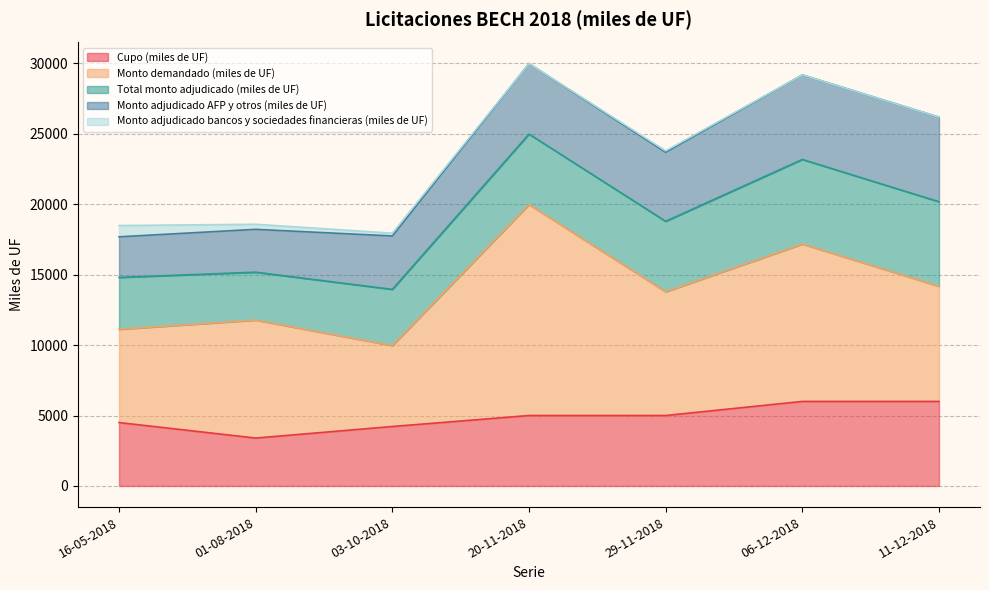

Between 01-08-2018 and 20-11-2018, which is larger?

20-11-2018